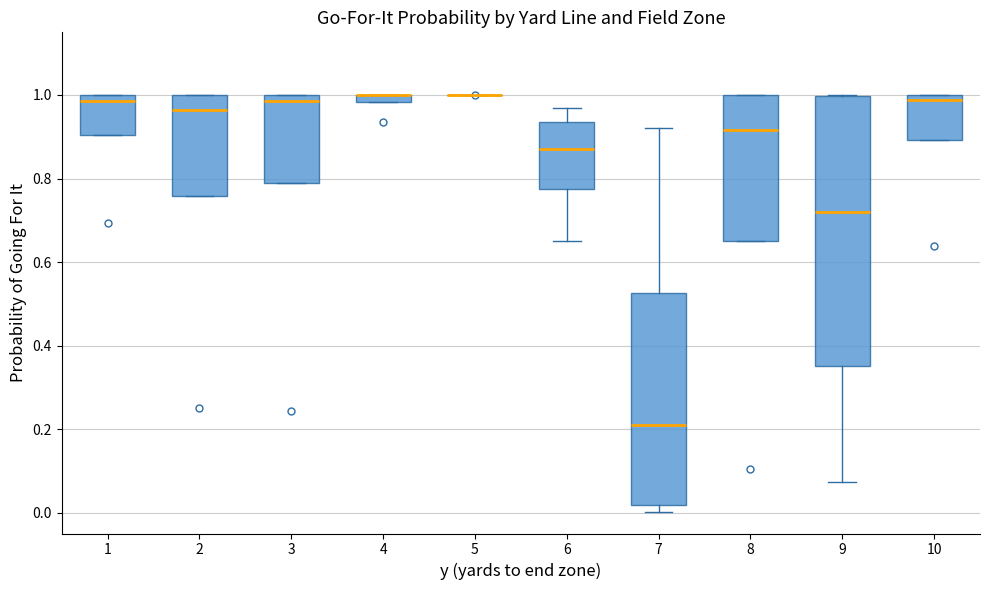

Comparing the boxes themselves (not the whiskers), which one is the tallest?

9